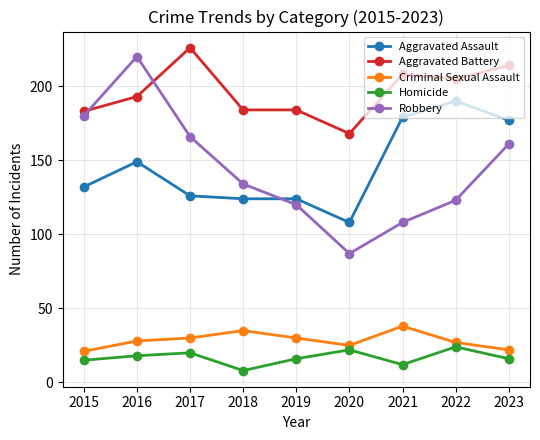

Count the number of data series in this chart.

5